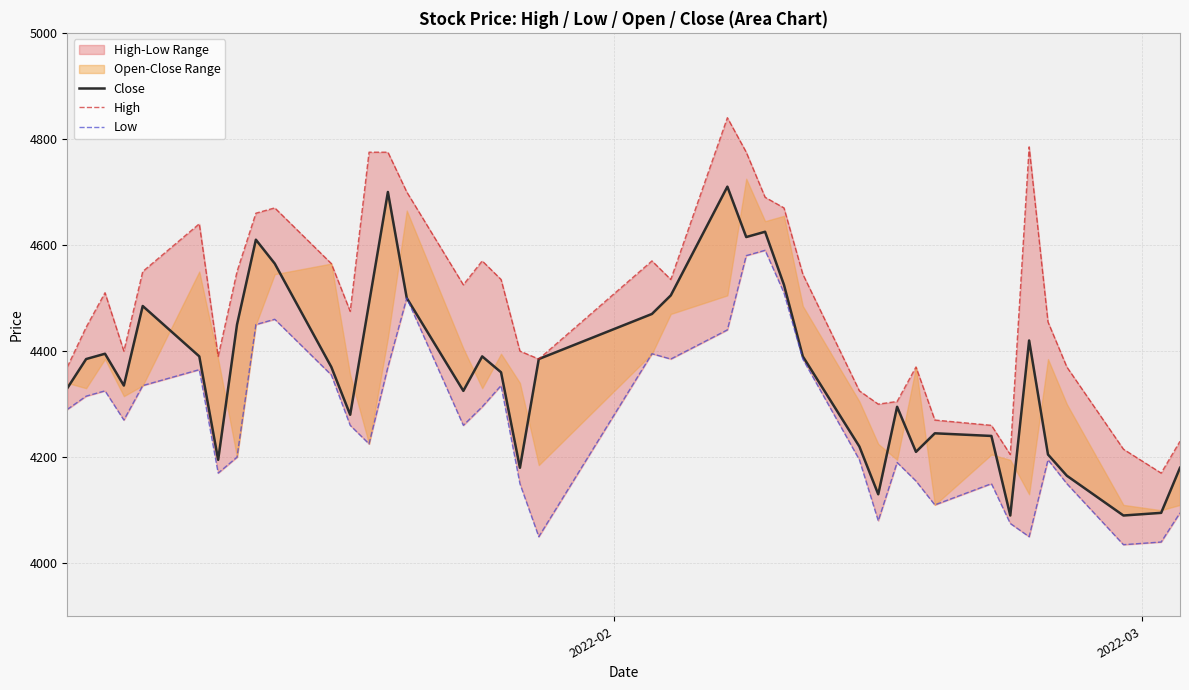

How many lines are shown in the chart?

3